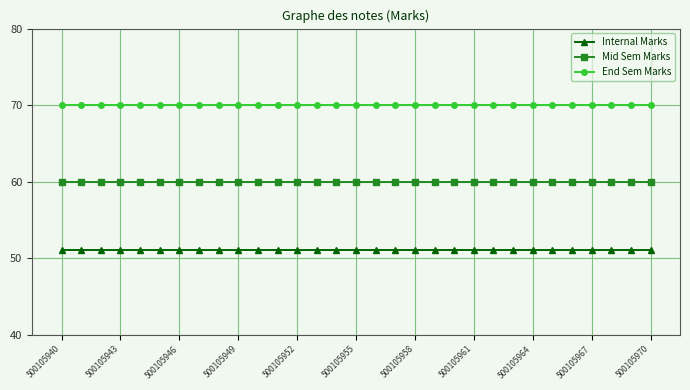

Reading left to right, list all the values displayed in this chart.

Internal Marks: 51	51	51	51	51	51	51	51	51	51	51	51	51	51	51	51	51	51	51	51	51	51	51	51	51	51	51	51	51	51	51
Mid Sem Marks: 60	60	60	60	60	60	60	60	60	60	60	60	60	60	60	60	60	60	60	60	60	60	60	60	60	60	60	60	60	60	60
End Sem Marks: 70	70	70	70	70	70	70	70	70	70	70	70	70	70	70	70	70	70	70	70	70	70	70	70	70	70	70	70	70	70	70